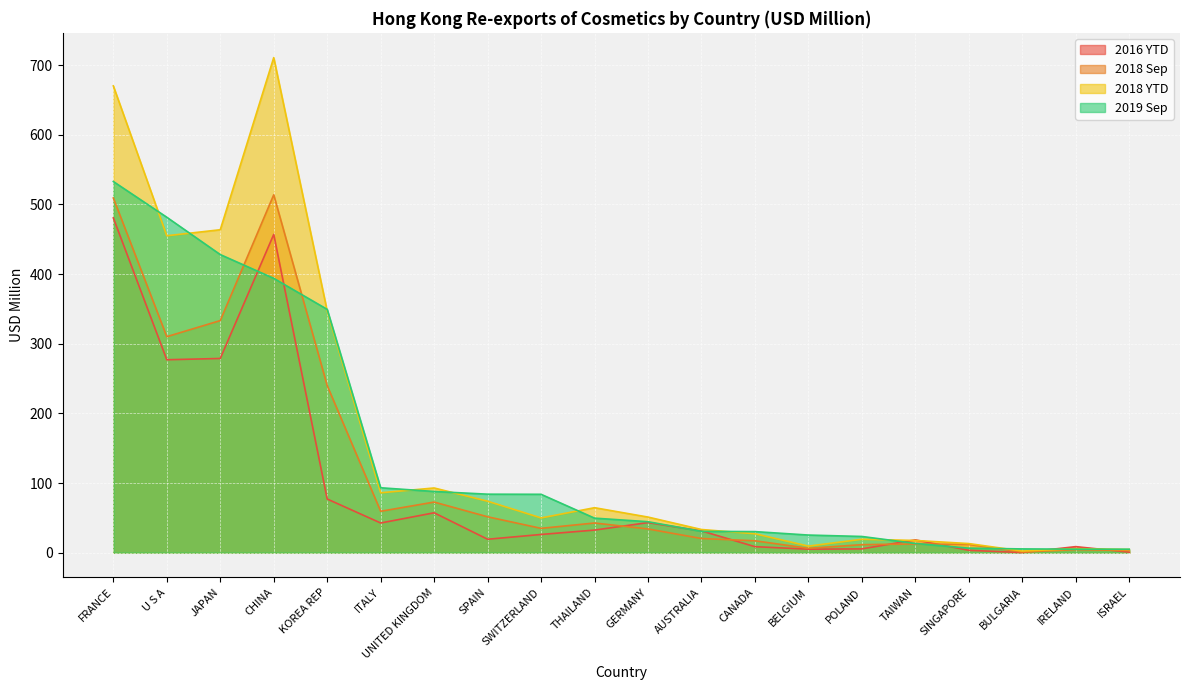

Which series changed the most between FRANCE and KOREA REP?

2016 YTD